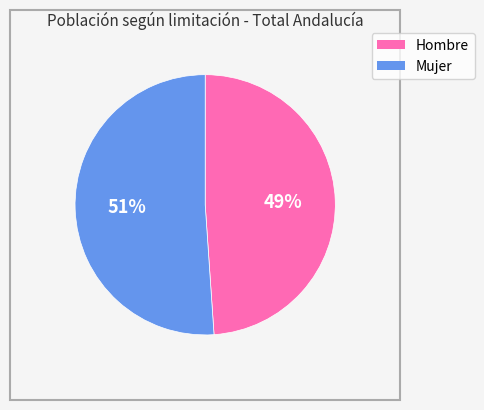

To the nearest percent, what portion does Mujer represent?

51%